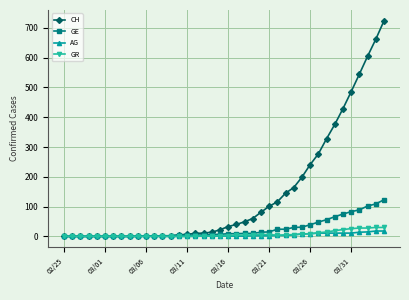

Which series has the largest total across all categories?

CH